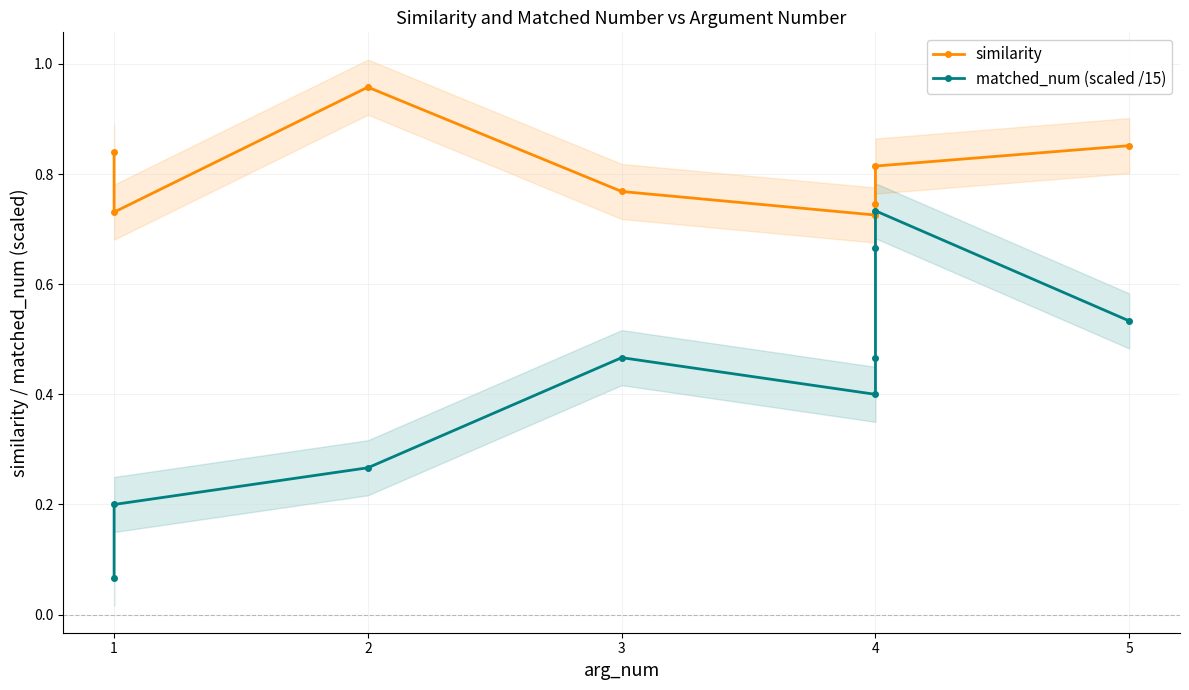

Which label corresponds to the smallest value in the chart?

1